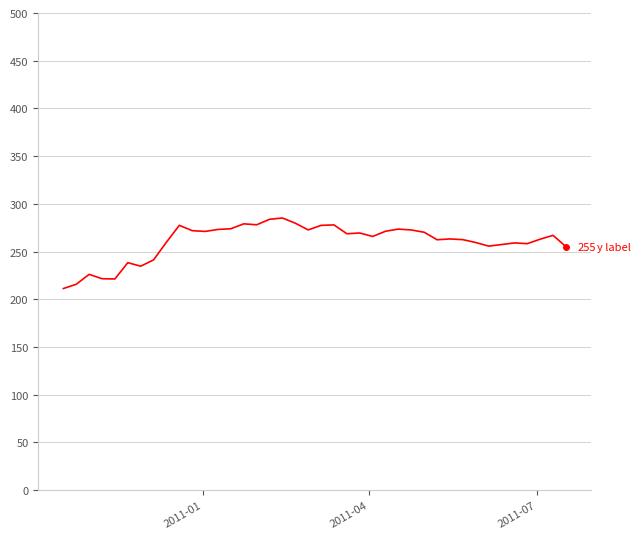

What is the maximum value shown in the chart?

285.2